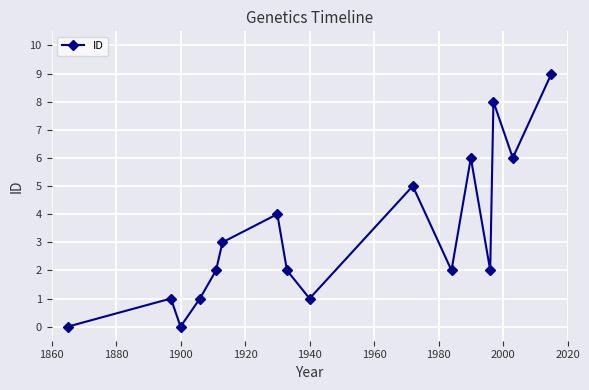

Count the number of categories in the chart.

16